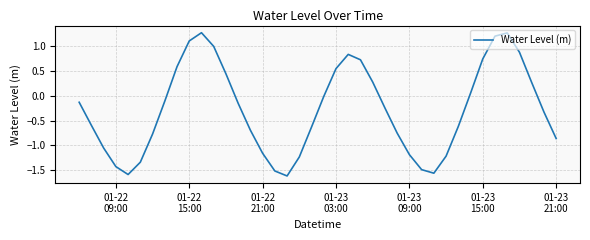

What is the smallest value displayed?

-1.6